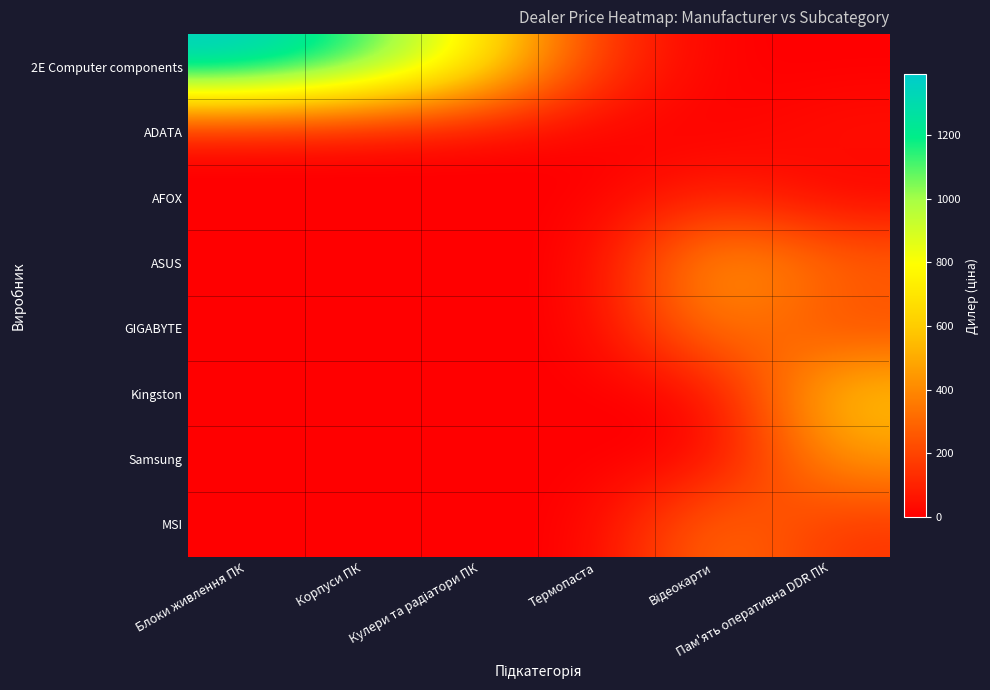

Which series has the largest total across all categories?

2E Computer components